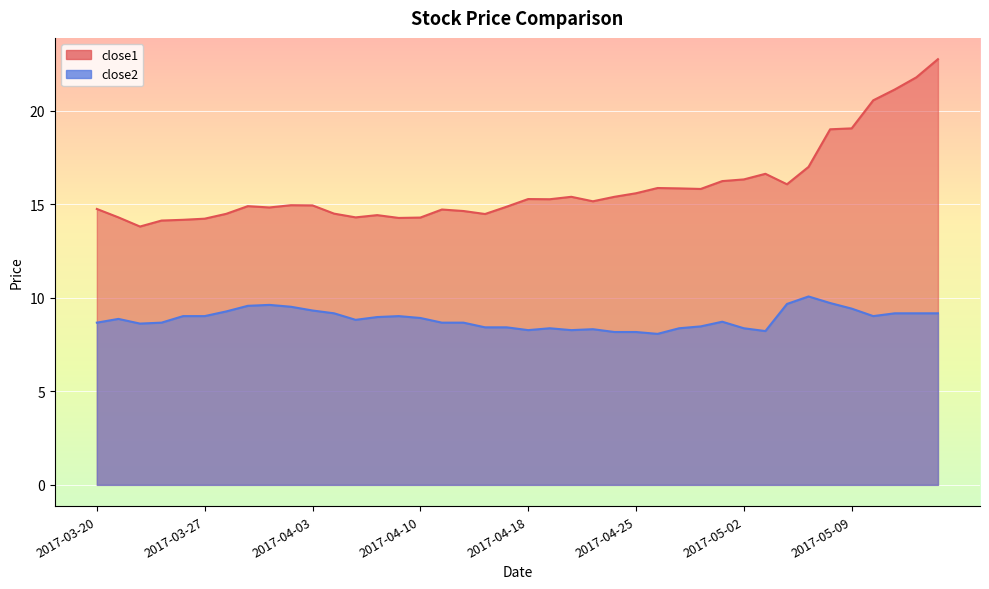

Reading right to left, transcribe all the data shown in this chart.

close1: 22.8	21.8	21.1	20.6	19.1	19.0	17.0	16.1	16.6	16.3	16.2	15.8	15.9	15.9	15.6	15.4	15.2	15.4	15.3	15.3	14.9	14.5	14.6	14.7	14.3	14.3	14.4	14.3	14.5	14.9	15.0	14.8	14.9	14.5	14.2	14.2	14.1	13.8	14.3	14.8
close2: 9.2	9.2	9.2	9.0	9.4	9.7	10.1	9.7	8.2	8.4	8.7	8.5	8.4	8.1	8.2	8.2	8.3	8.3	8.4	8.3	8.4	8.4	8.7	8.7	8.9	9.0	9.0	8.8	9.2	9.3	9.5	9.6	9.6	9.3	9.0	9.0	8.7	8.6	8.9	8.7